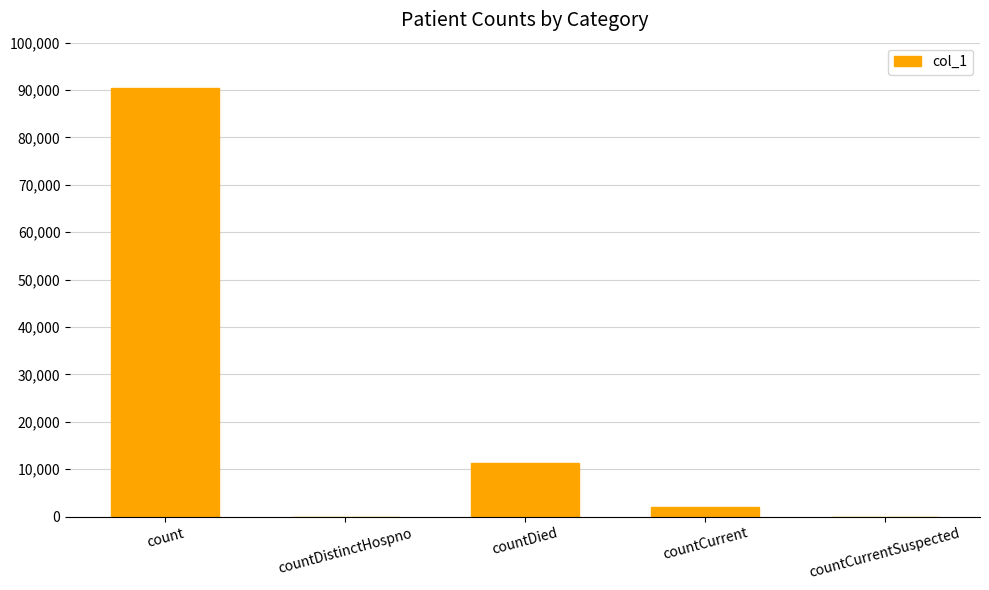

Is it true that the value at countCurrent is 1938?

True